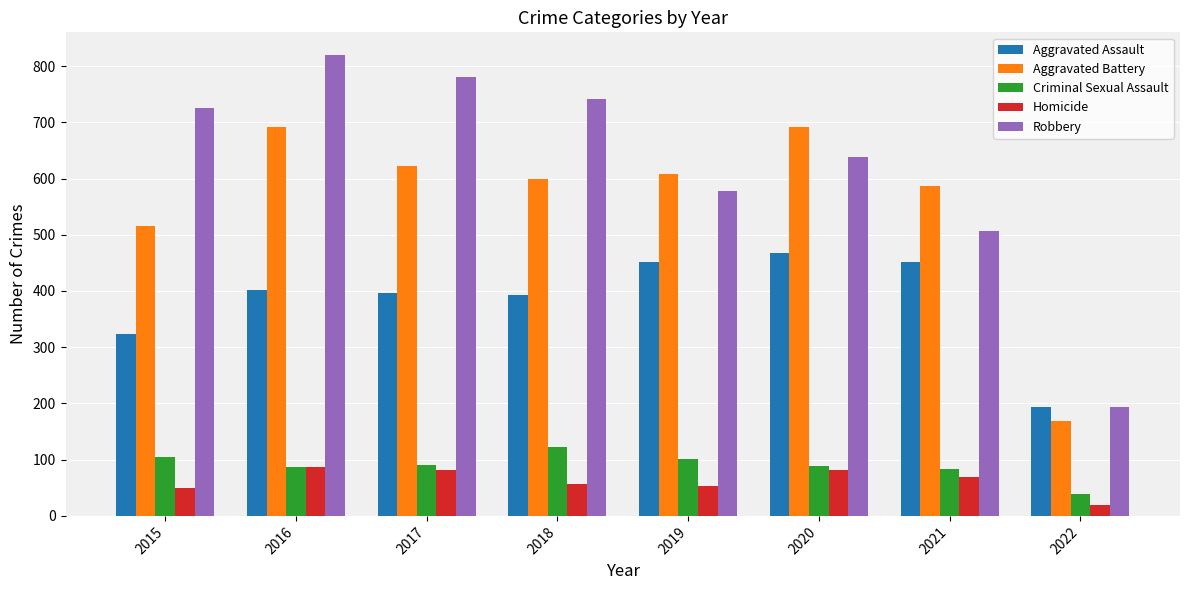

At which label does Homicide first exceed 69?

2016